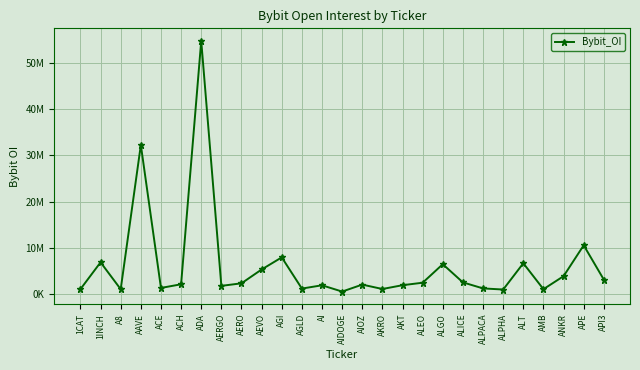

What is the change in value from 1INCH to ADA?

+47966038